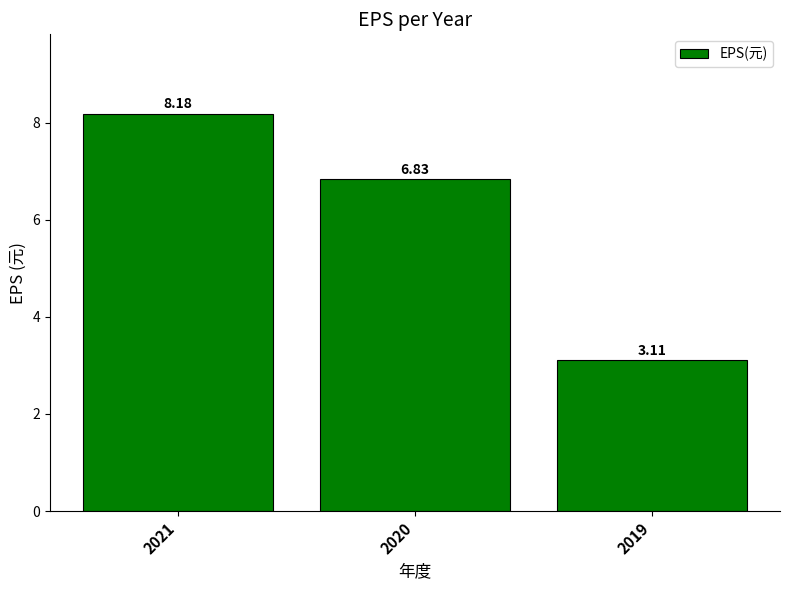

Between 2019 and 2021, which is larger?

2021